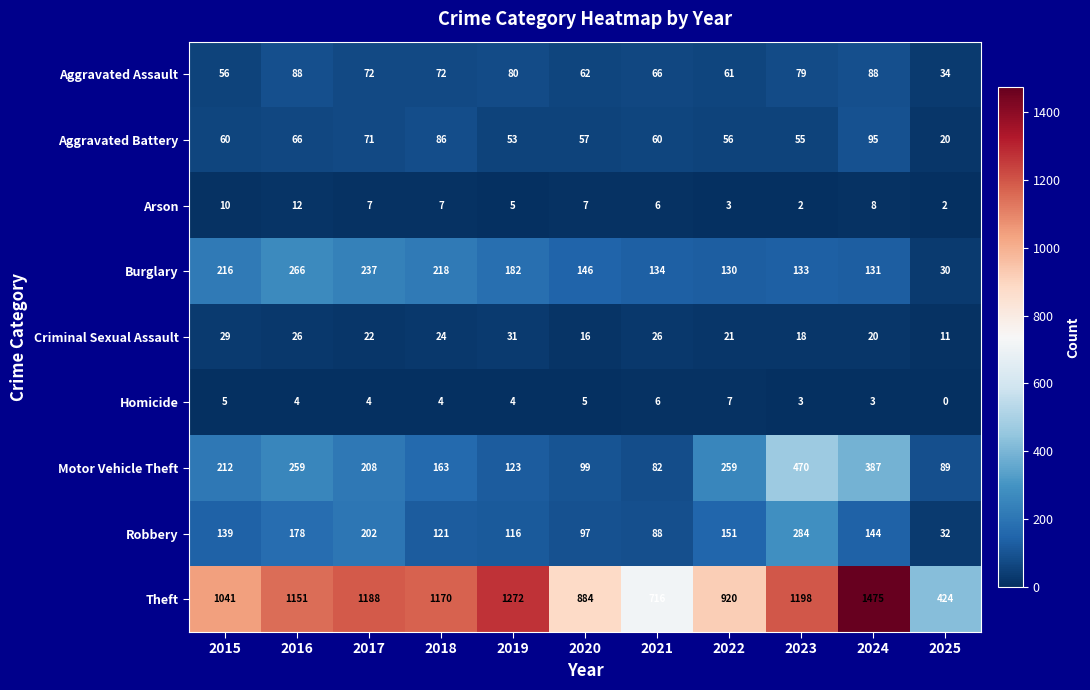

How many data points does each series have?

11